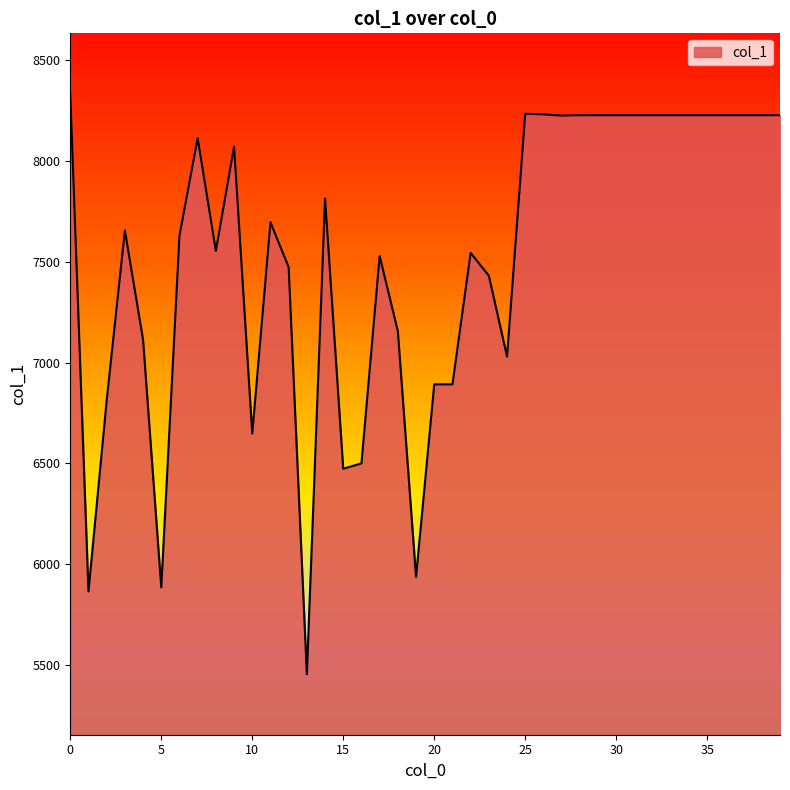

What is the smallest value displayed?

5454